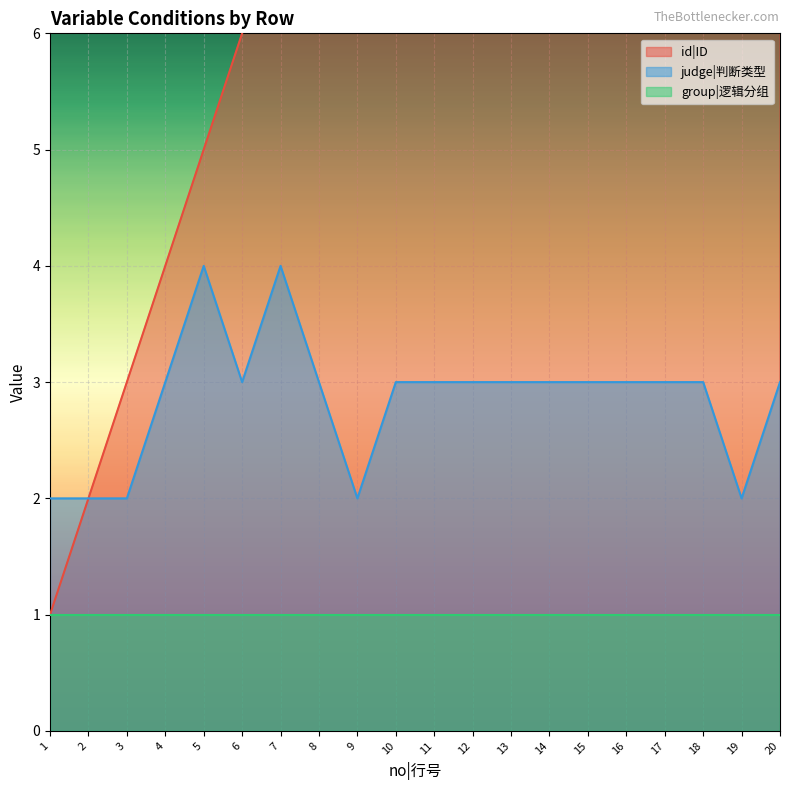

How many values in the judge|判断类型 series are below 3?

5